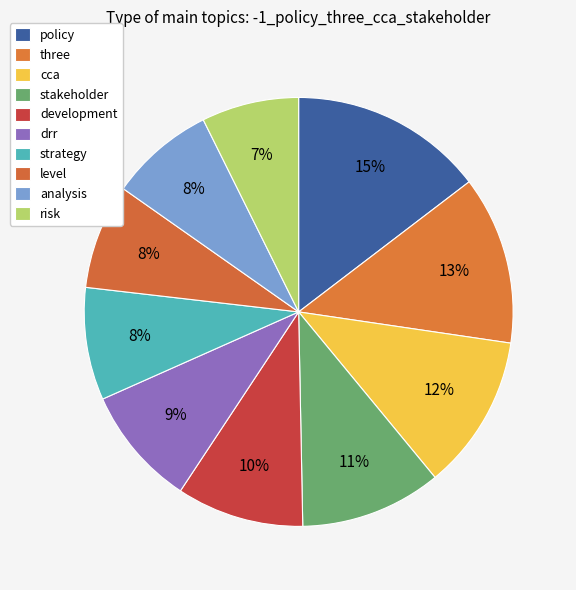

Rank the categories by value from lowest to highest.

risk, level, analysis, strategy, drr, development, stakeholder, cca, three, policy